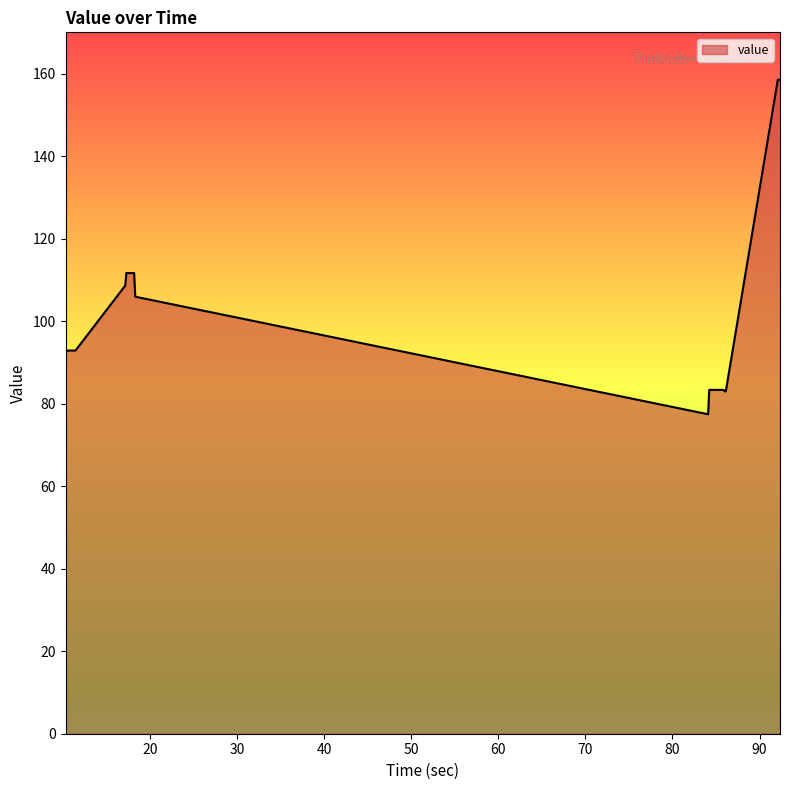

What is the smallest value displayed?

77.4